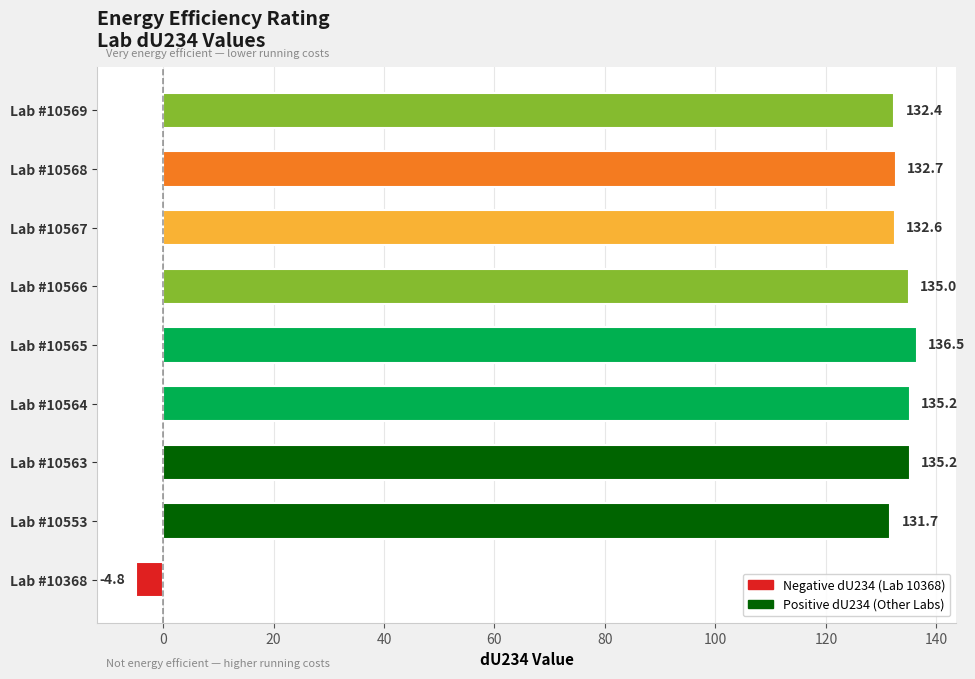

How many distinct data groups are displayed?

1